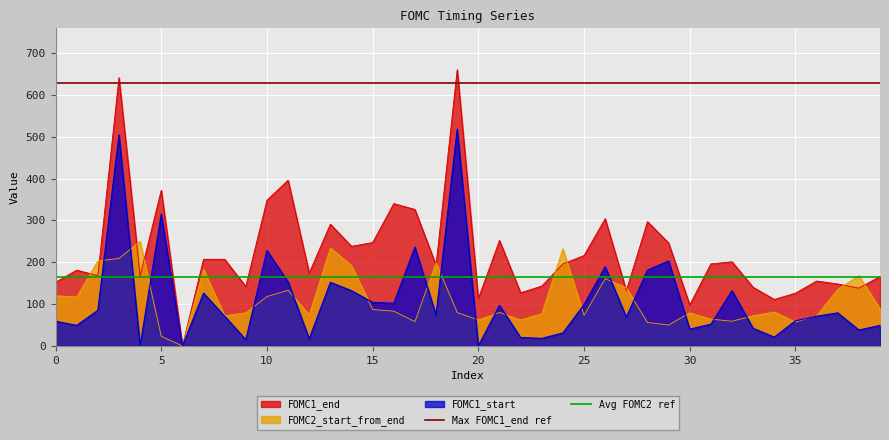

True or false: FOMC1_end has a value of 216 at 25.

True